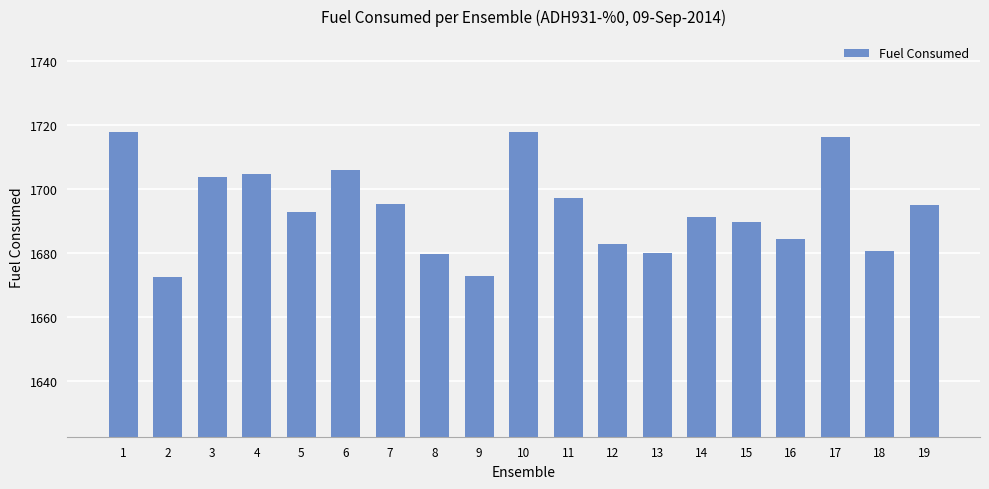

Is it true that the value at 4 is 2776.8?

False